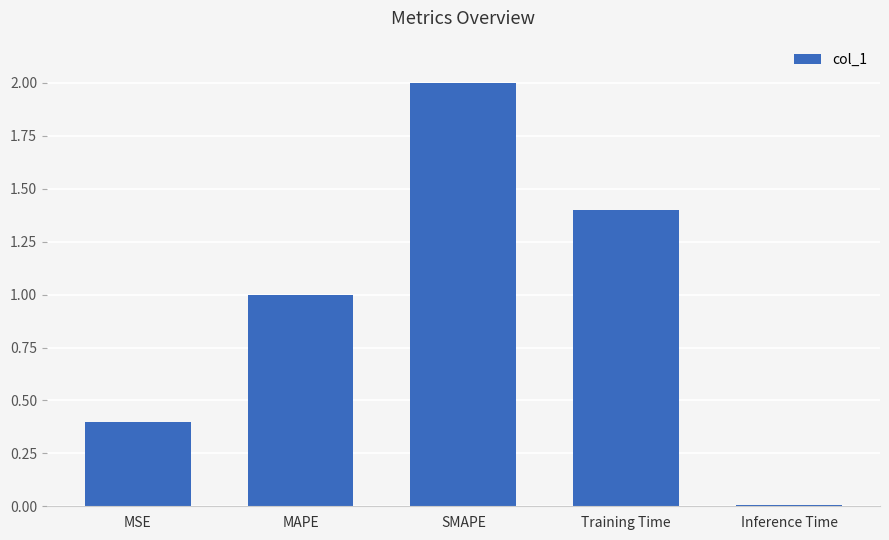

Which category has the lowest value across all series?

Inference Time